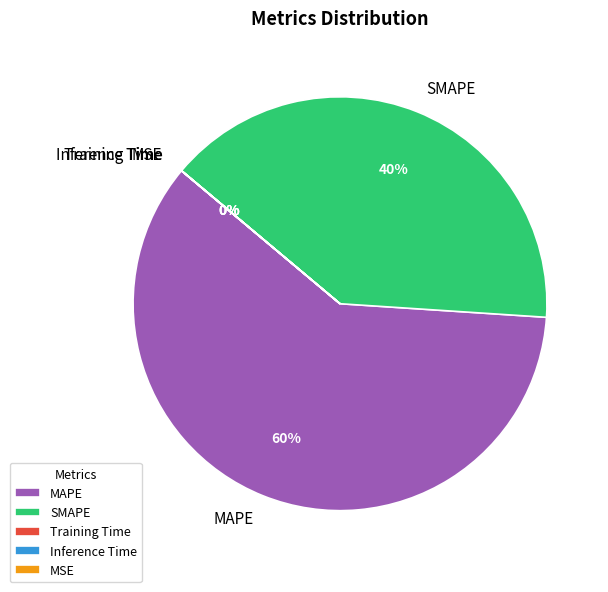

To the nearest percent, what is the difference between the largest and smallest slice percentages?

60%